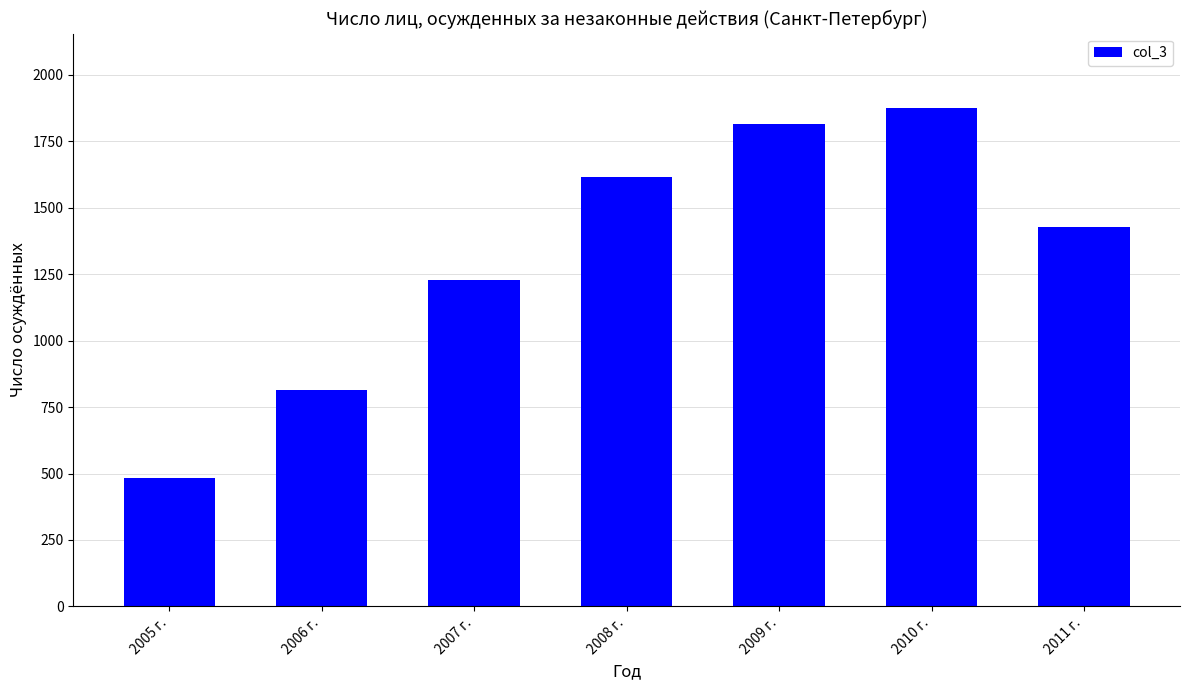

How many values are below 1428?

3